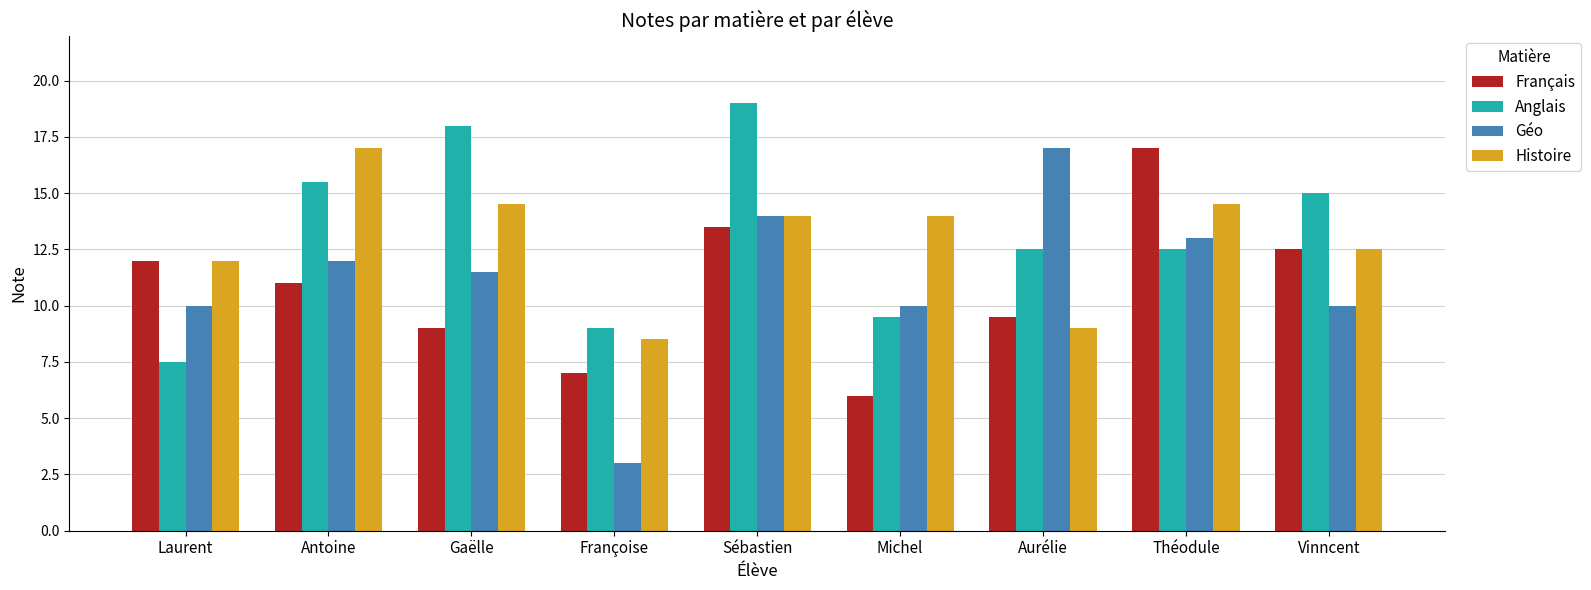

Between Antoine and Françoise, which series saw the biggest shift?

Géo